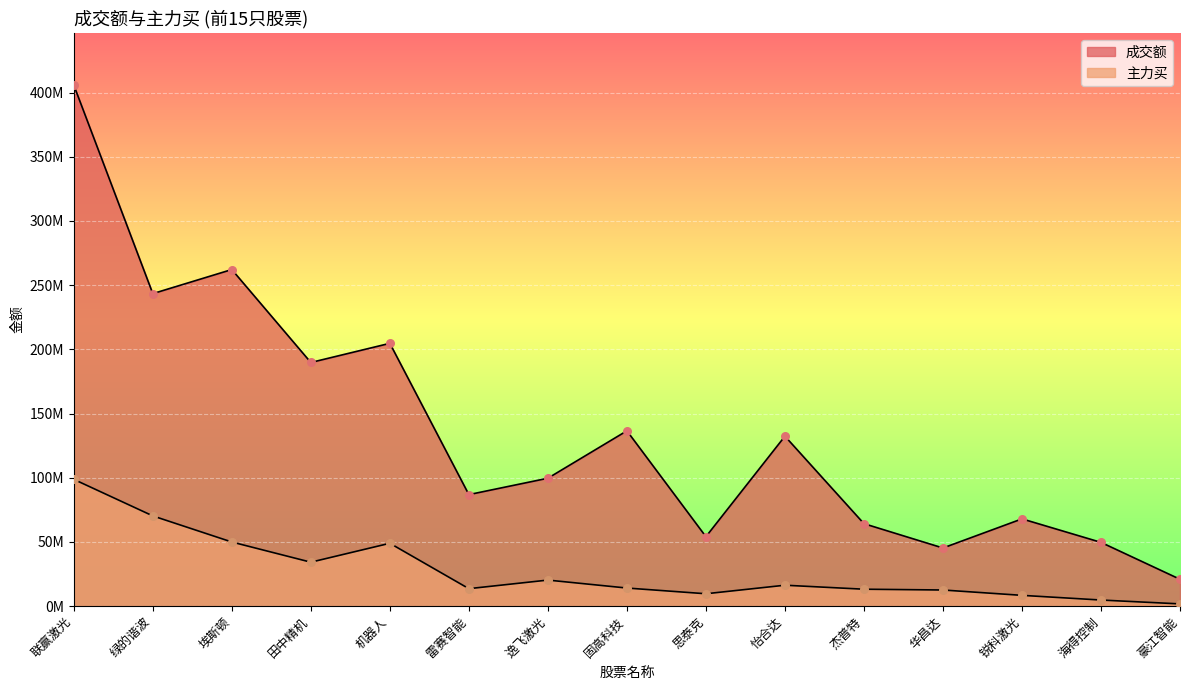

What are all the series names shown in the legend?

成交额, 主力买